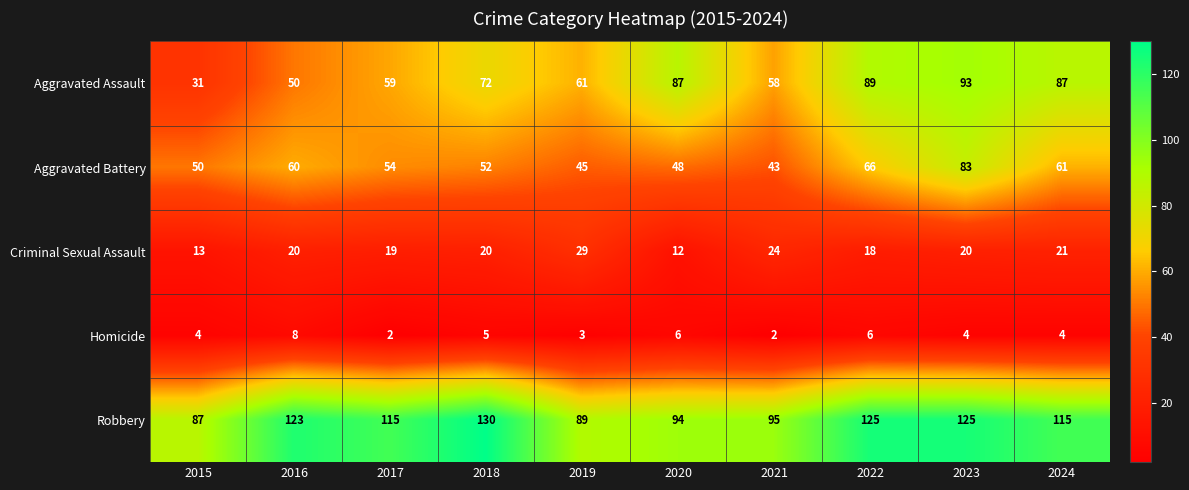

Read the Criminal Sexual Assault value at 2022.

18